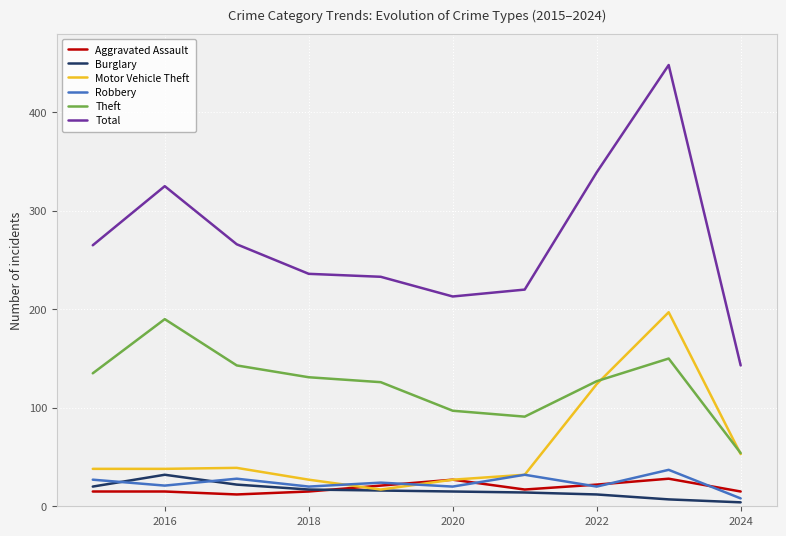

Which series has the largest range (max minus min)?

Total